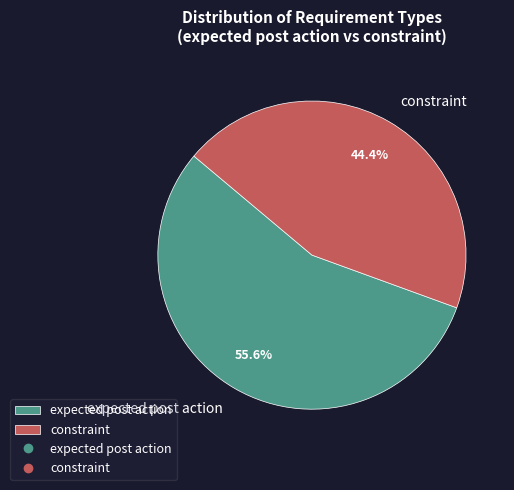

How many segments does this pie chart have?

2